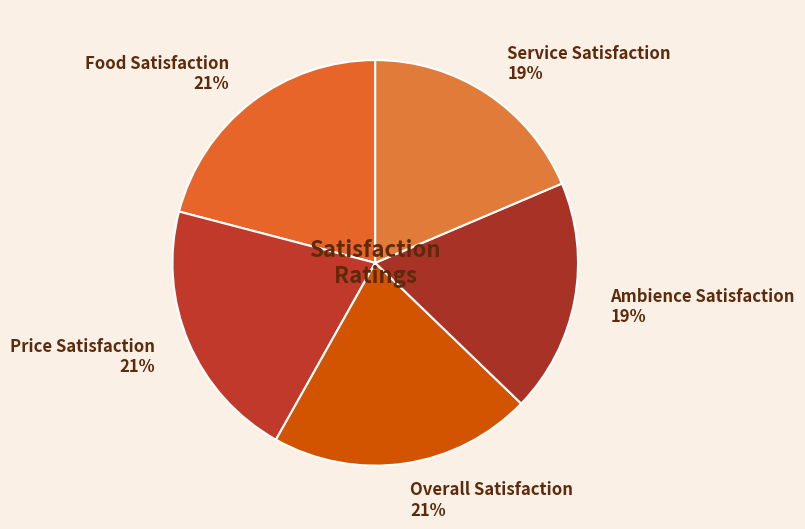

To the nearest percent, what is the average slice percentage?

20%